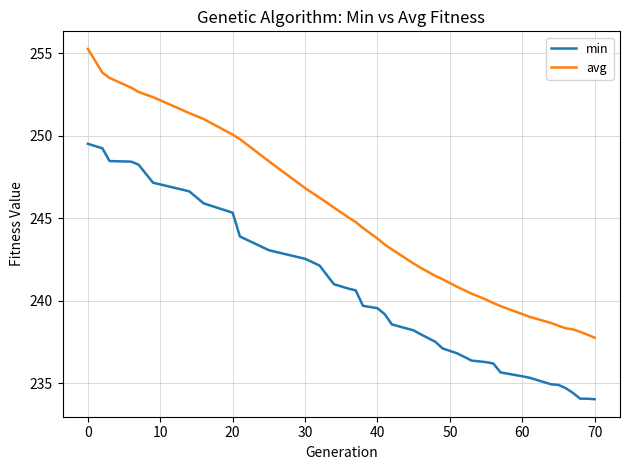

Which series has the largest range (max minus min)?

avg